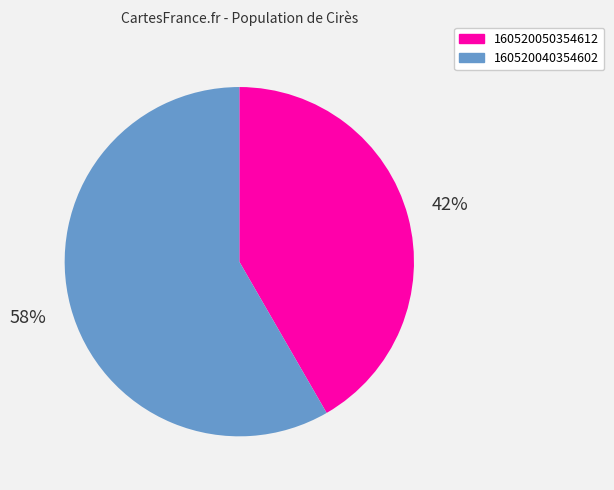

Does 160520050354612 represent more than half of the total?

No